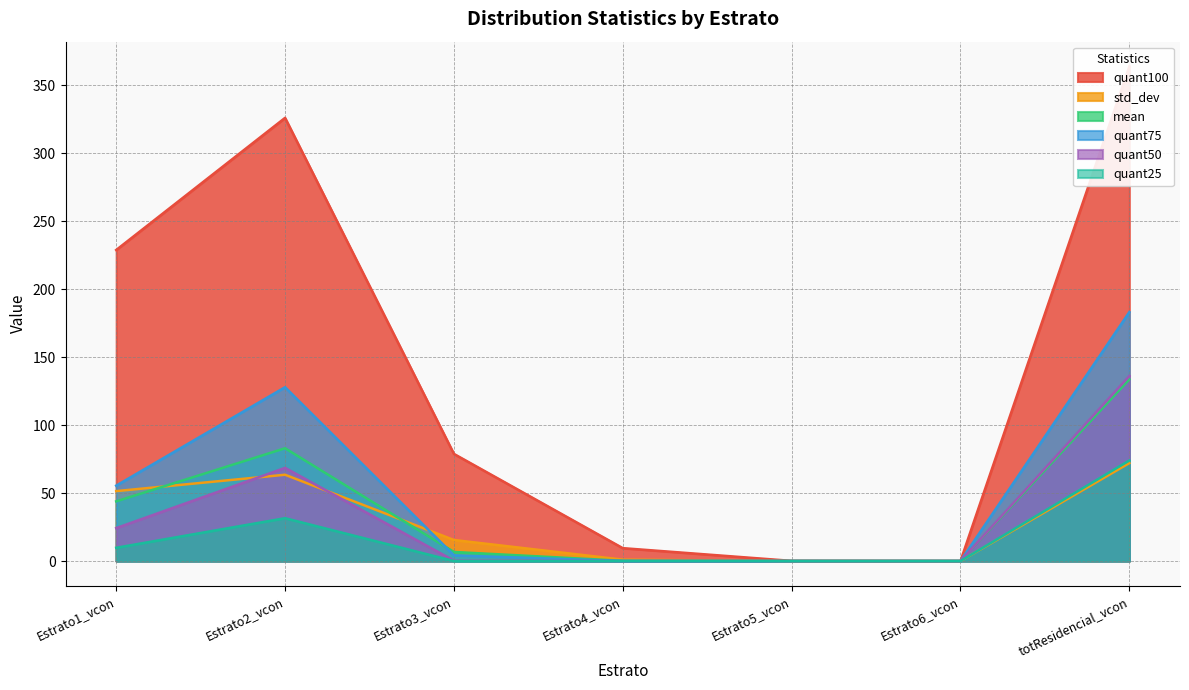

How many data points in mean are above 6?

4